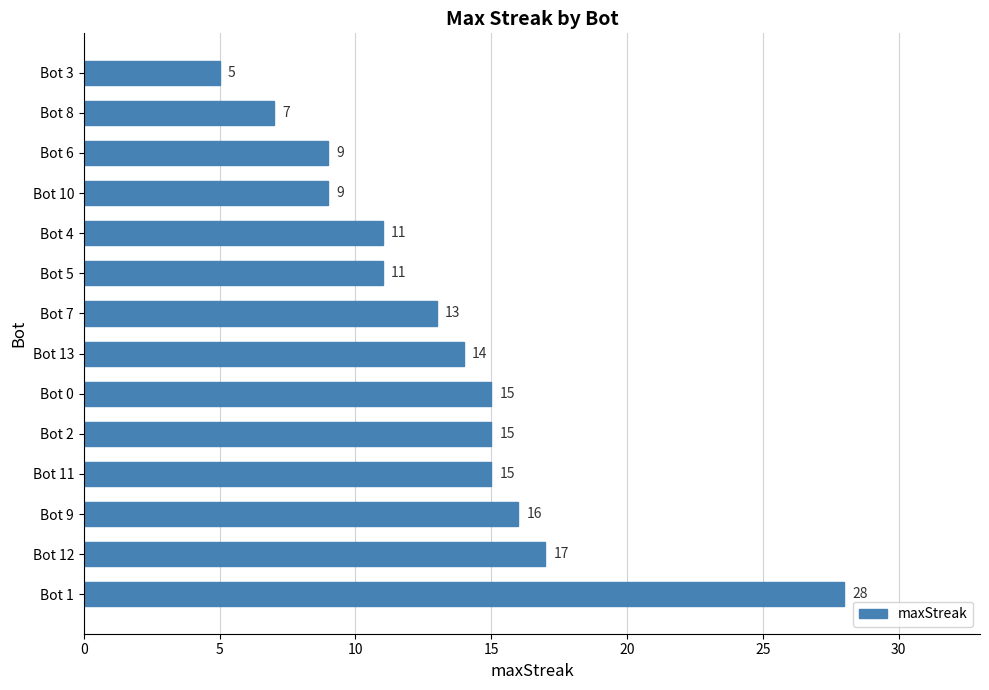

Reading bottom to top, extract all data points from this chart.

Bot 1=28	Bot 12=17	Bot 9=16	Bot 11=15	Bot 2=15	Bot 0=15	Bot 13=14	Bot 7=13	Bot 5=11	Bot 4=11	Bot 10=9	Bot 6=9	Bot 8=7	Bot 3=5